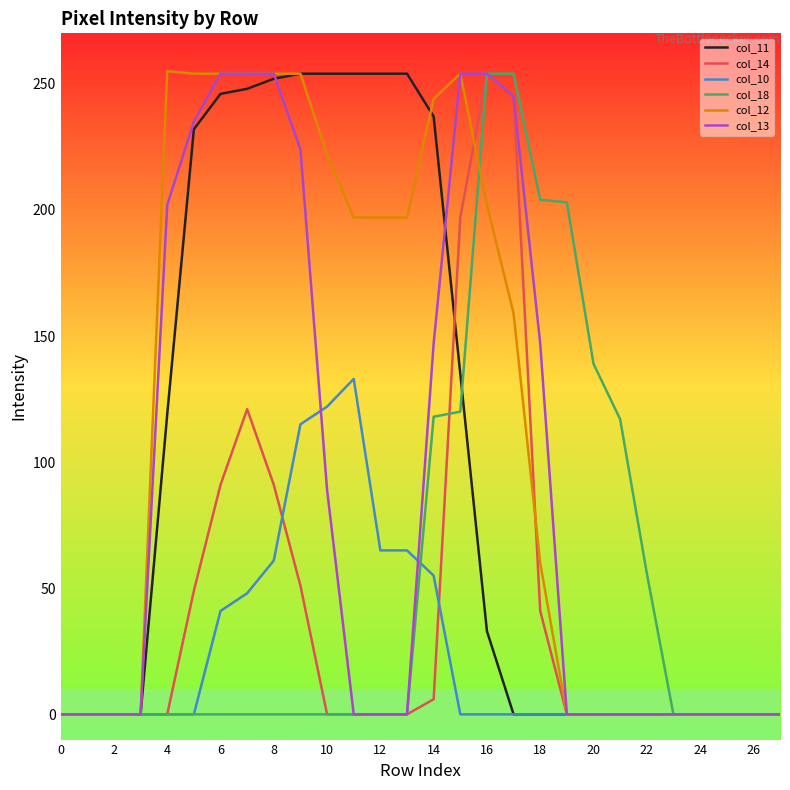

What is the maximum value shown in the chart?

255